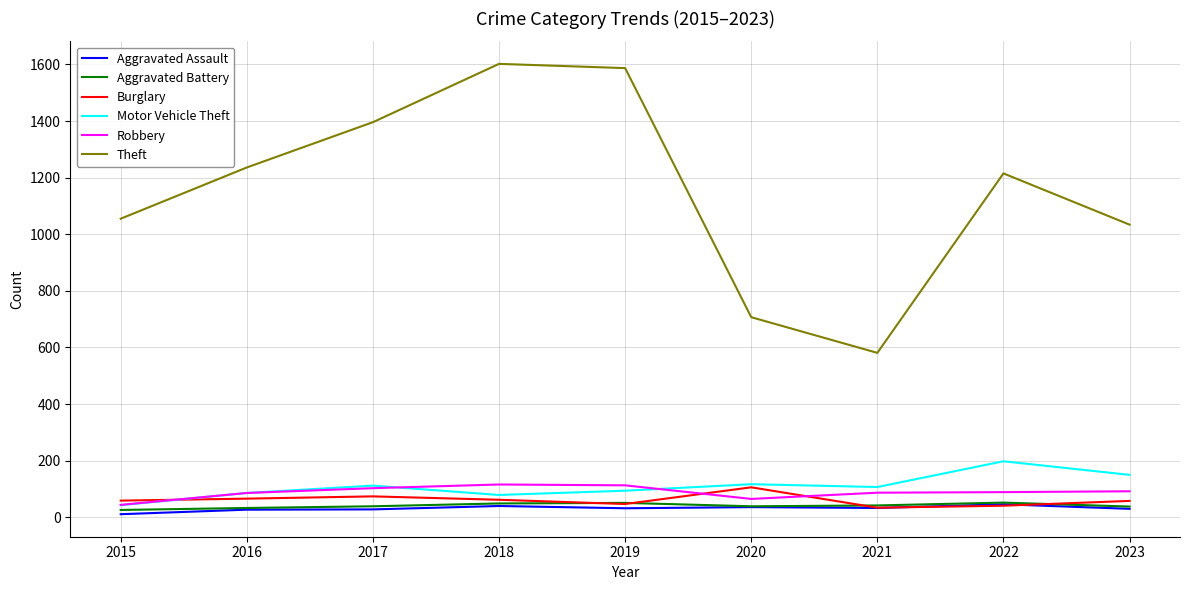

What is the lowest value of the Robbery series?

44